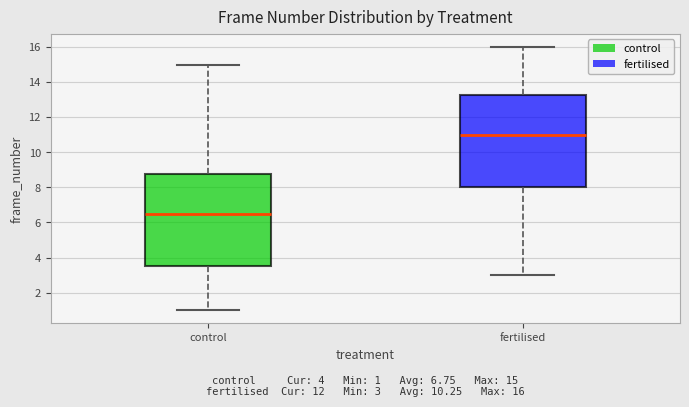

Which box has the lowest median line?

control